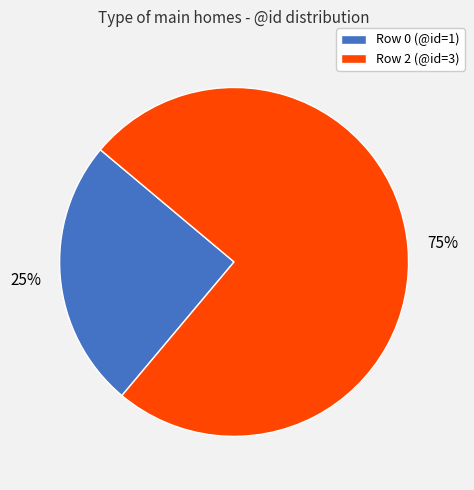

Rank the categories by value from highest to lowest.

Row 2 (@id=3), Row 0 (@id=1)